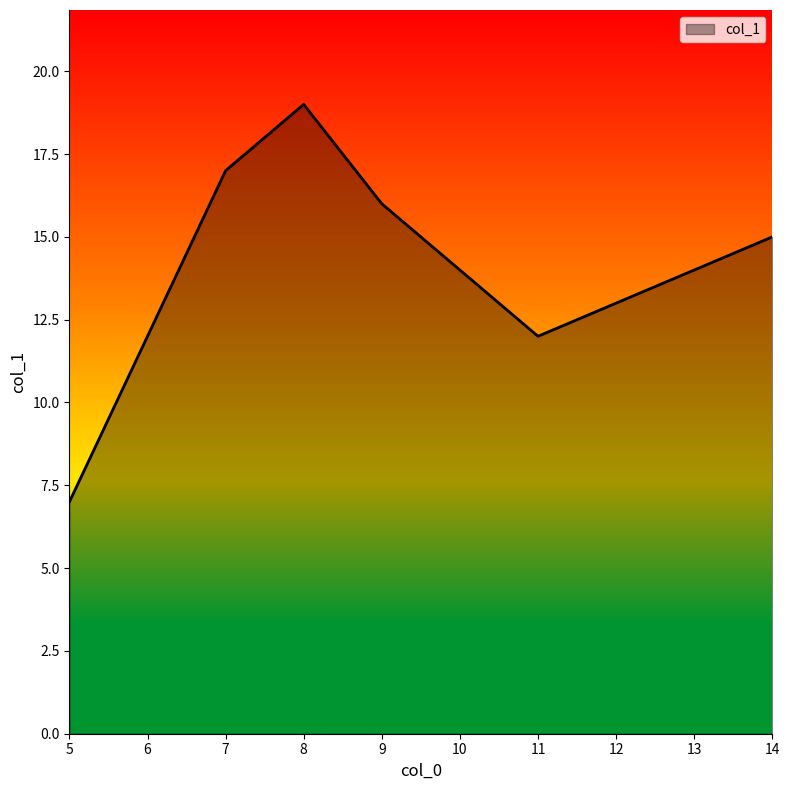

What is the ratio of the value at 8 to the value at 14?

1.3